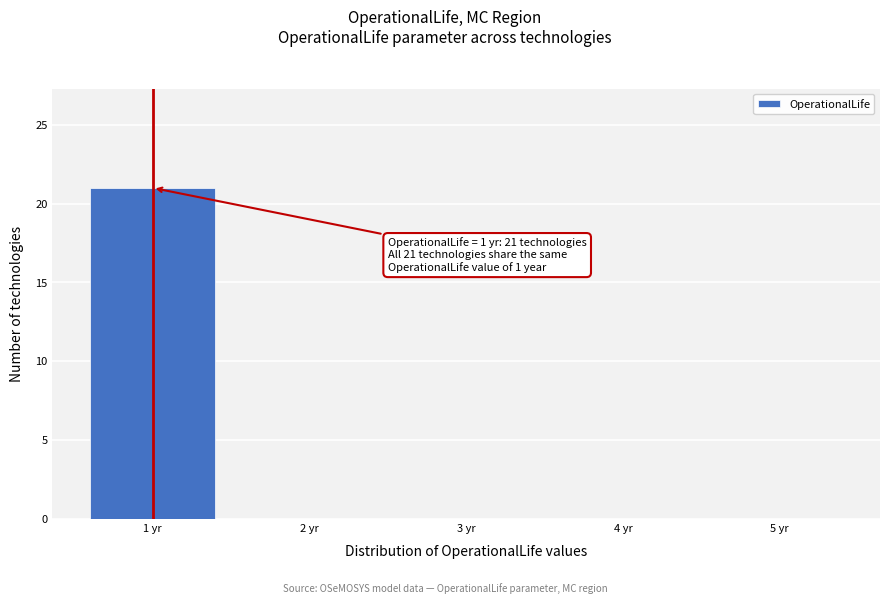

Over which range of the x-axis is the bar tallest?

0.5 to 1.5